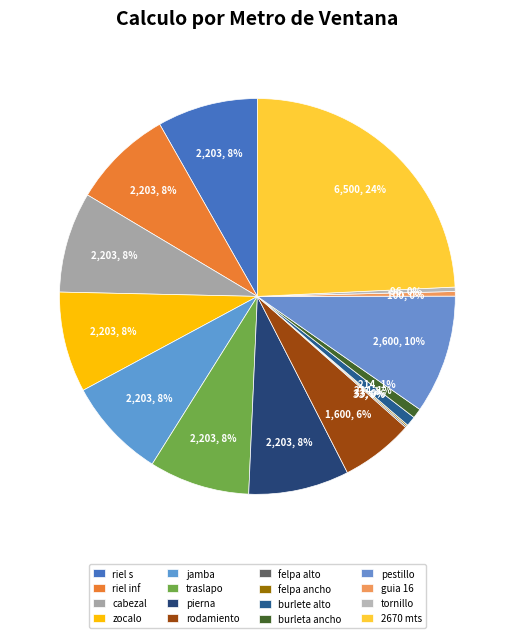

Is the sum of rodamiento and jamba greater than half?

No